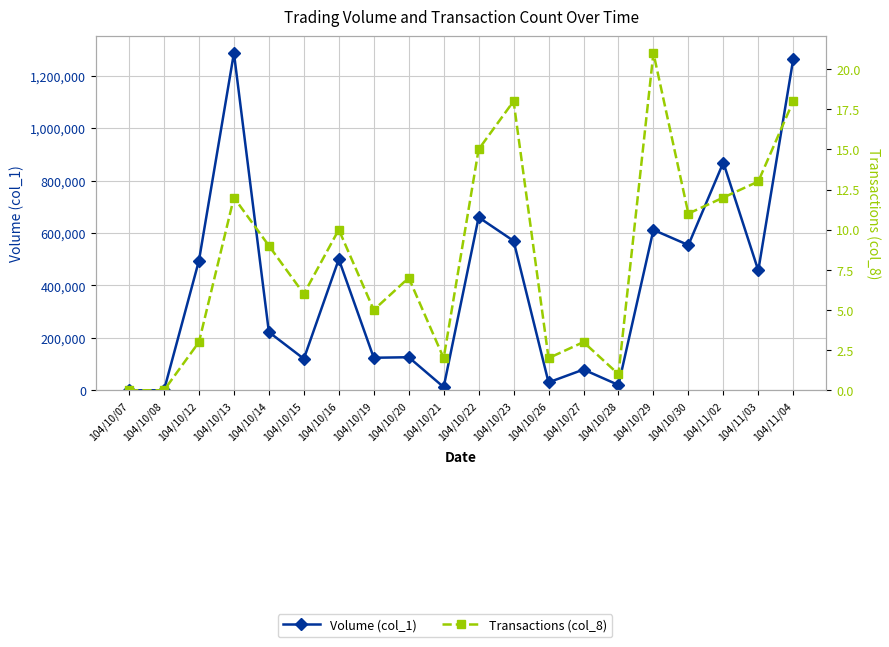

Reading right to left, transcribe all the data shown in this chart.

Volume (col_1): 1264000	457000	869000	554000	612000	20000	79000	30000	570000	660000	12000	126000	124000	500000	120000	222000	1287000	495000	0	0
Transactions (col_8): 18	13	12	11	21	1	3	2	18	15	2	7	5	10	6	9	12	3	0	0